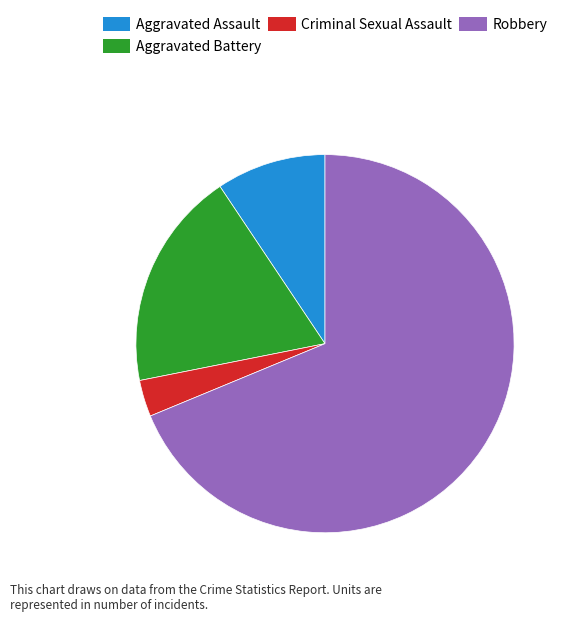

Count the number of slices in the pie.

4